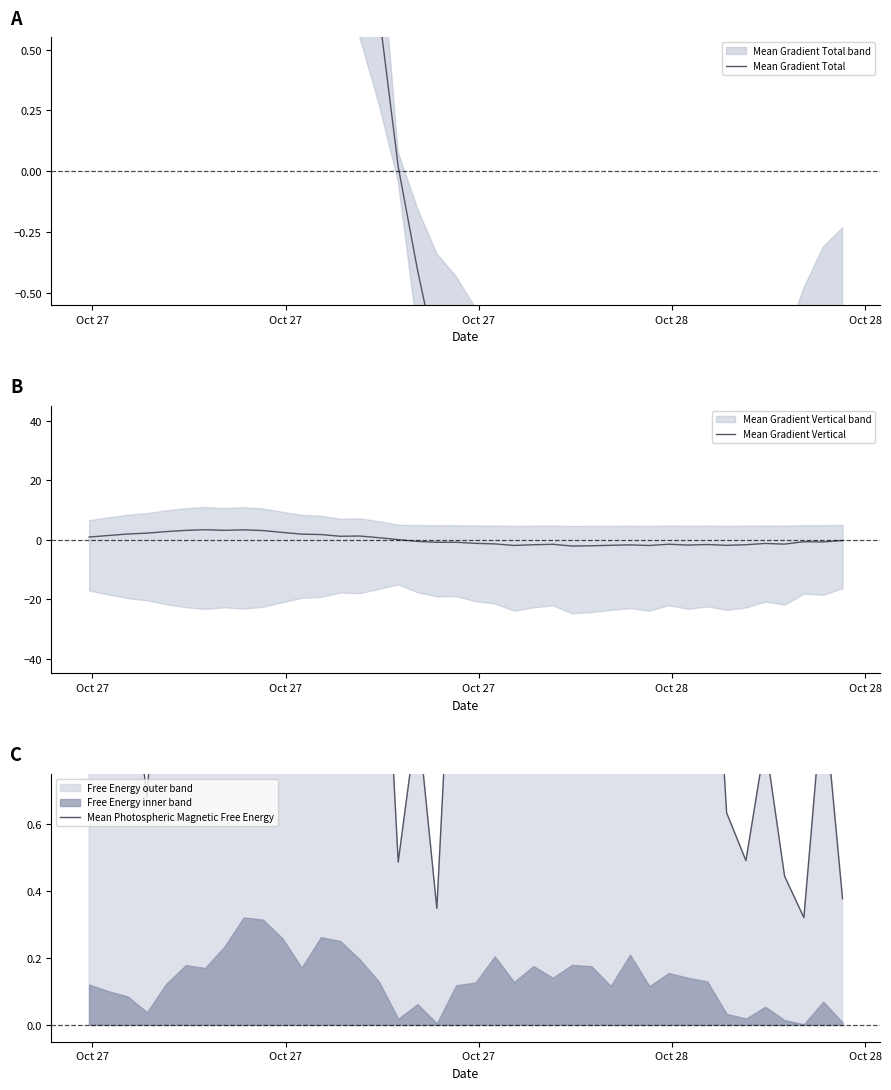

What is the highest value of the Mean Gradient Vertical series?

3.3